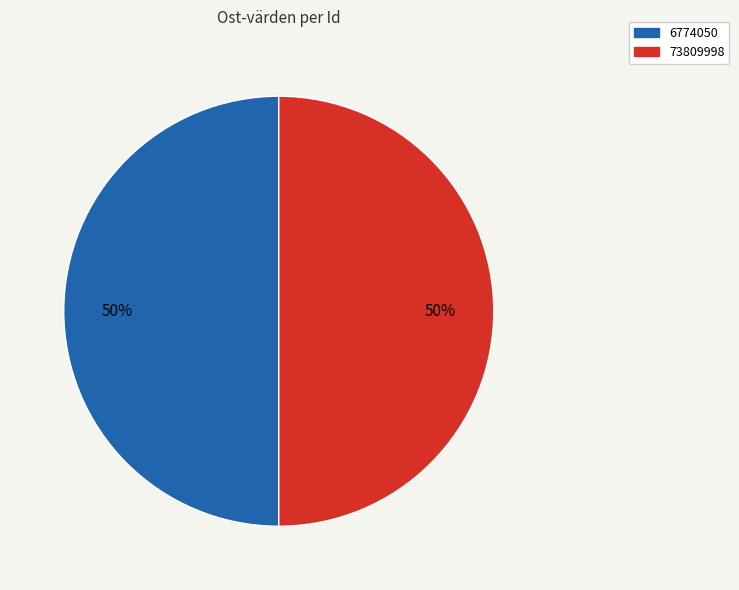

To the nearest percent, what is the average slice percentage?

50%